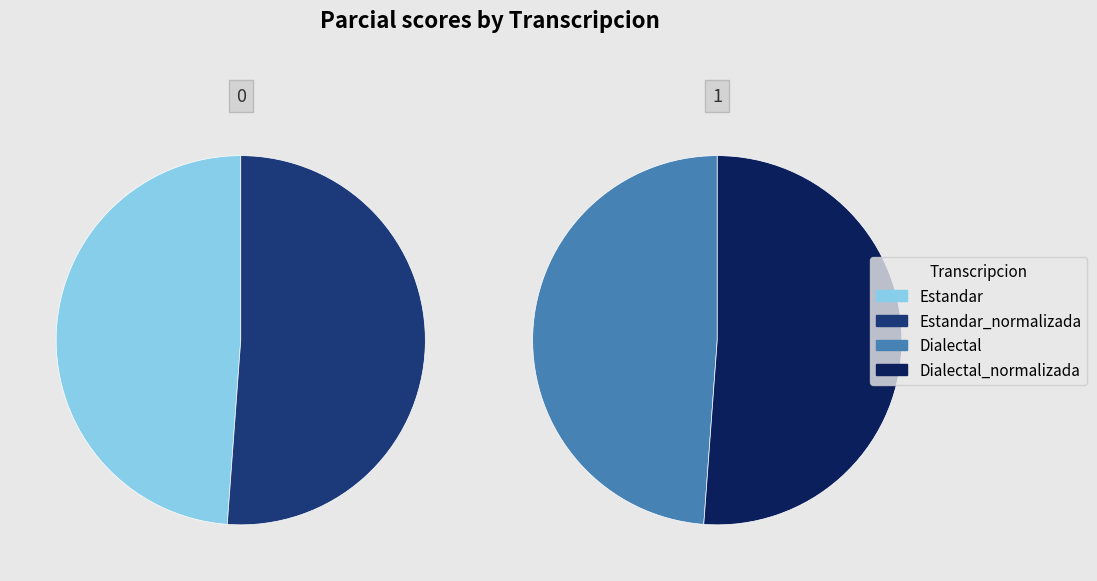

Does Dialectal_normalizada represent more than half of the total?

No